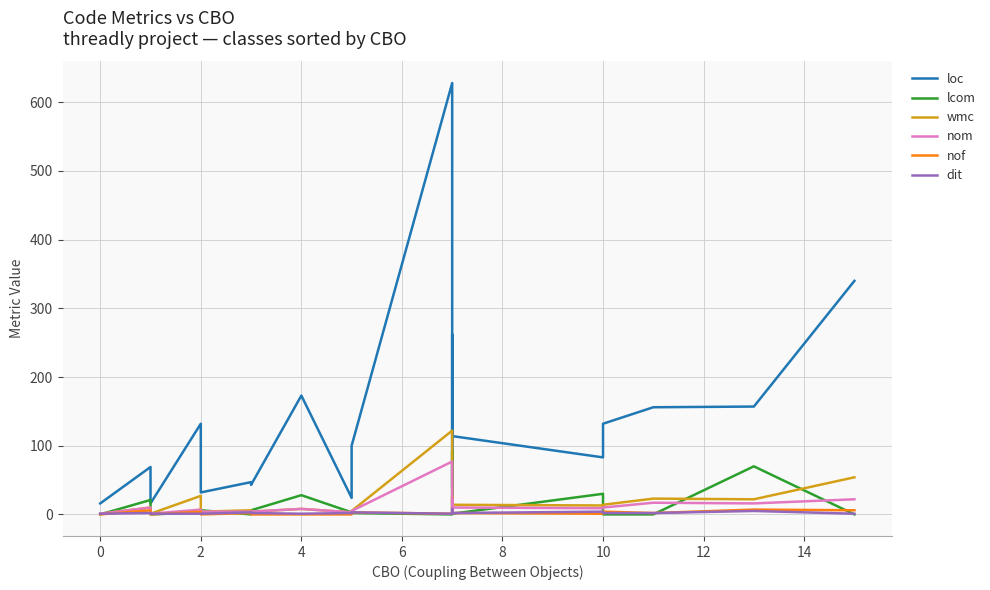

Reading right to left, list all the values displayed in this chart.

loc: 340	157	156	132	83	114	262	136	39	628	100	24	173	43	47	32	132	16	69	16
lcom: 0	70	0	0	30	1	93	51	0	0	2	3	28	6	0	6	3	0	21	0
wmc: 54	22	23	14	13	14	26	19	6	122	5	3	8	4	6	4	27	1	10	1
nom: 22	16	17	10	9	10	22	12	4	77	5	3	8	4	4	4	7	1	10	1
nof: 6	7	2	4	1	2	2	6	1	1	3	0	0	0	2	0	4	0	6	0
dit: 1	5	2	2	4	2	8	2	2	1	3	2	1	2	3	1	1	1	2	1